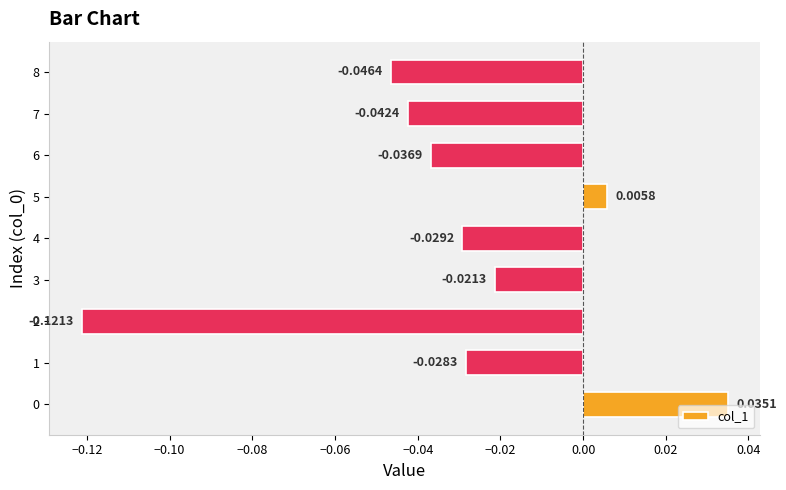

Between 7 and 3, which is larger?

3